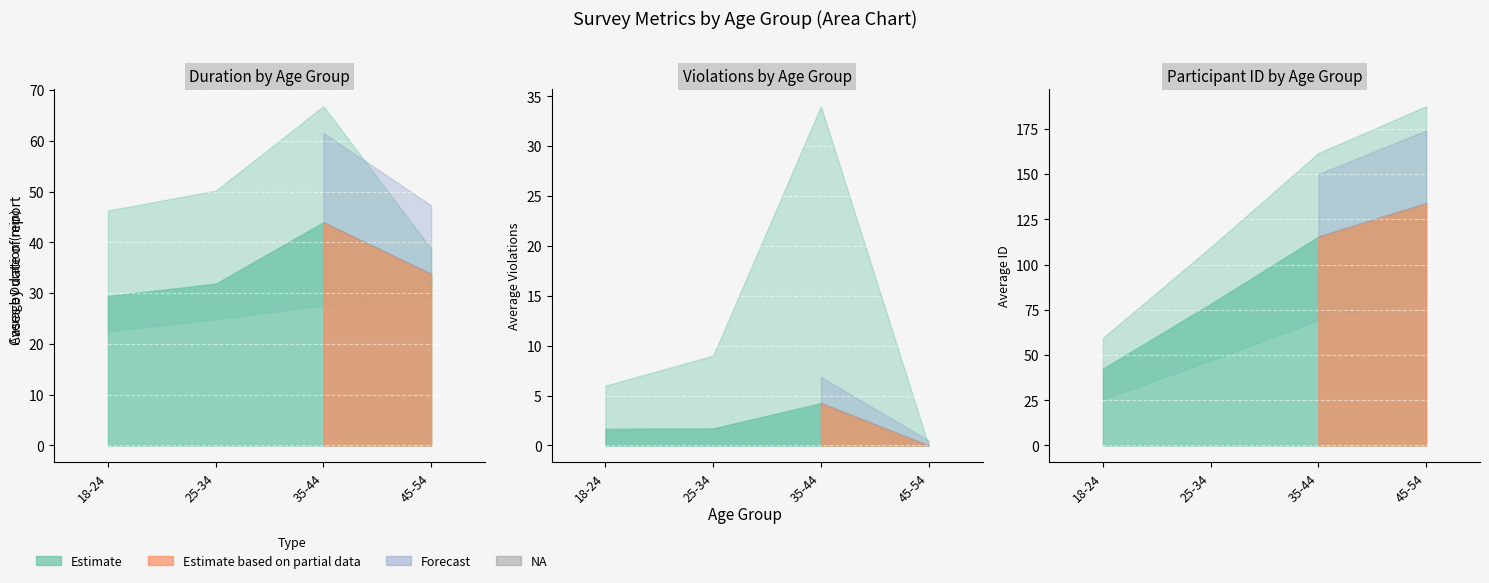

Which has a higher value, 18-24 or 45-54?

45-54